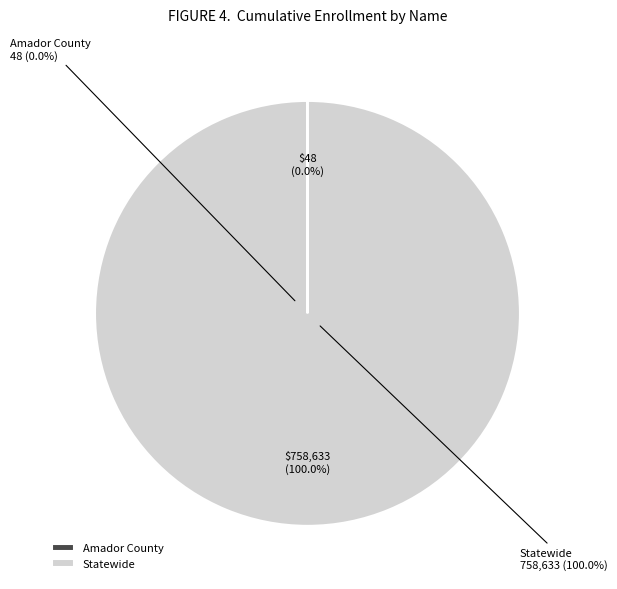

What is the smallest slice in the pie chart?

Amador County